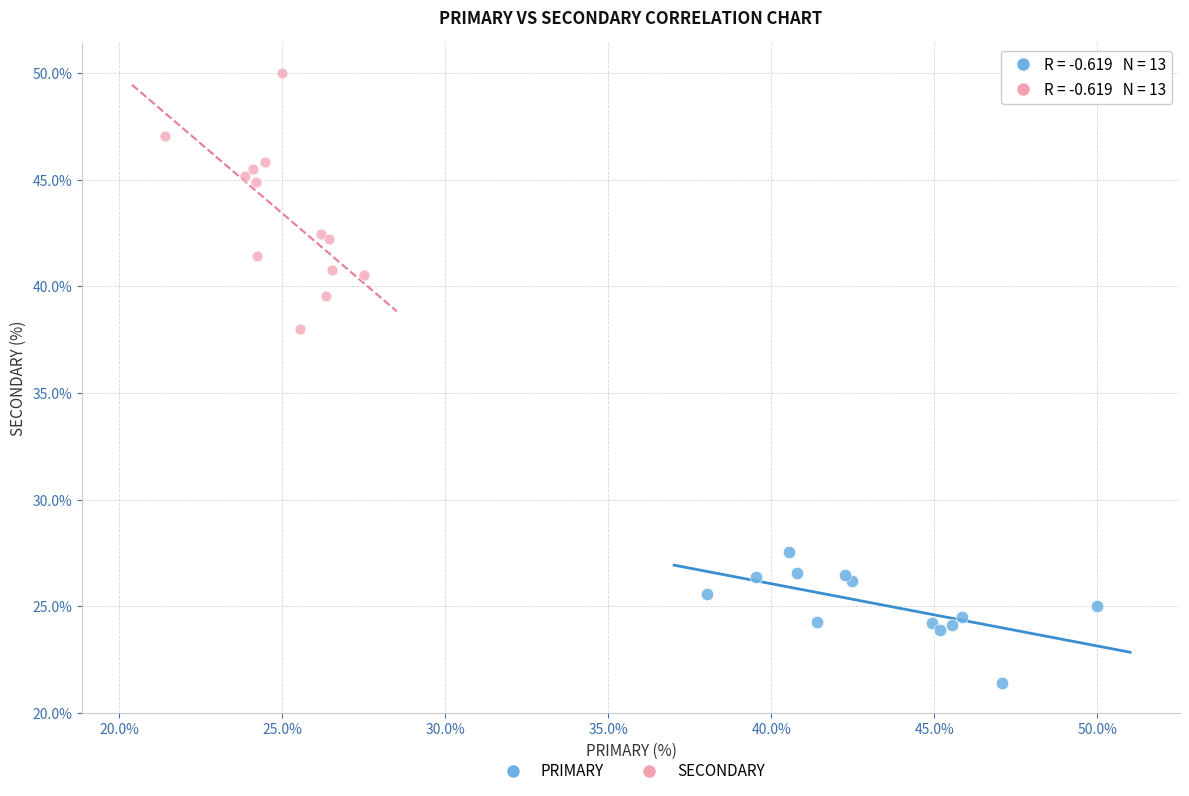

Which series reaches the minimum Y coordinate?

PRIMARY